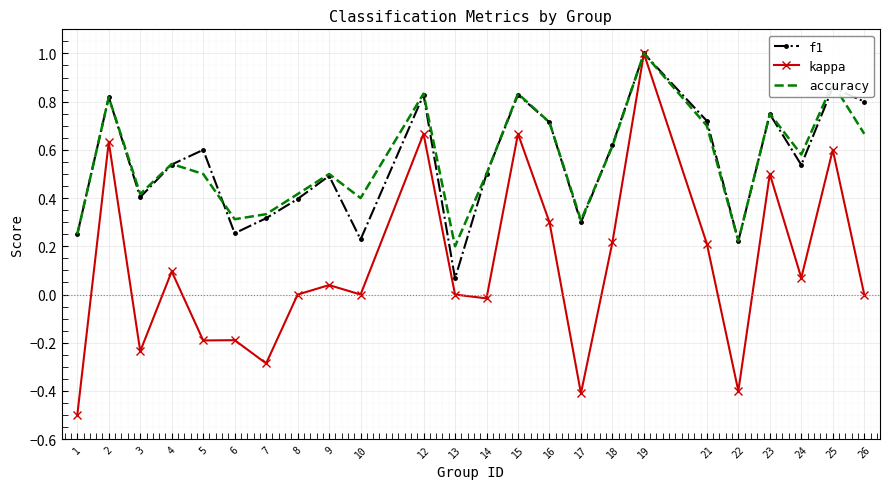

True or false: accuracy has more than 2 points higher than both neighbors.

True